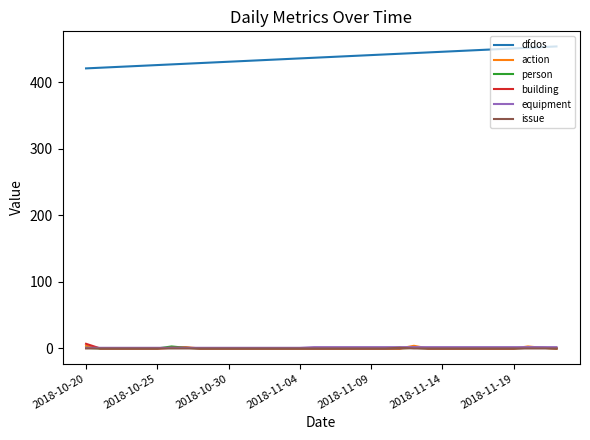

Count the number of data series in this chart.

6